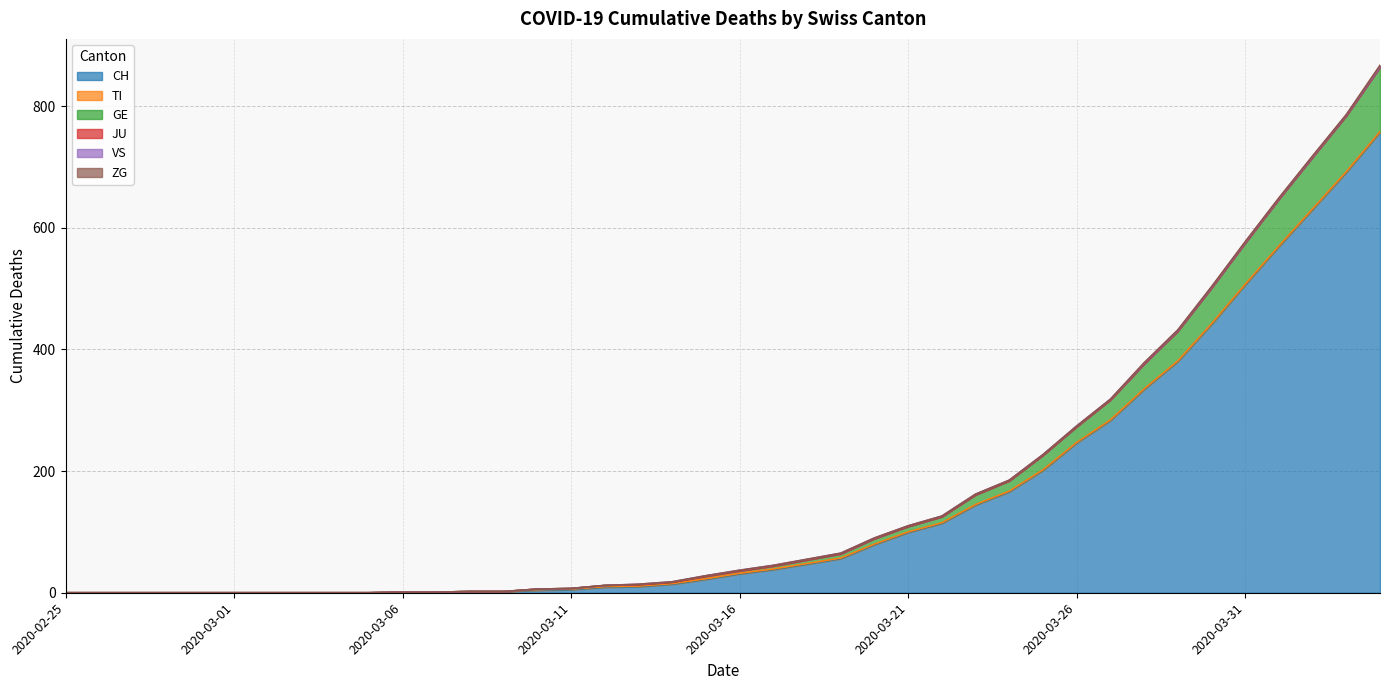

What is the sum of all ZG values?

9